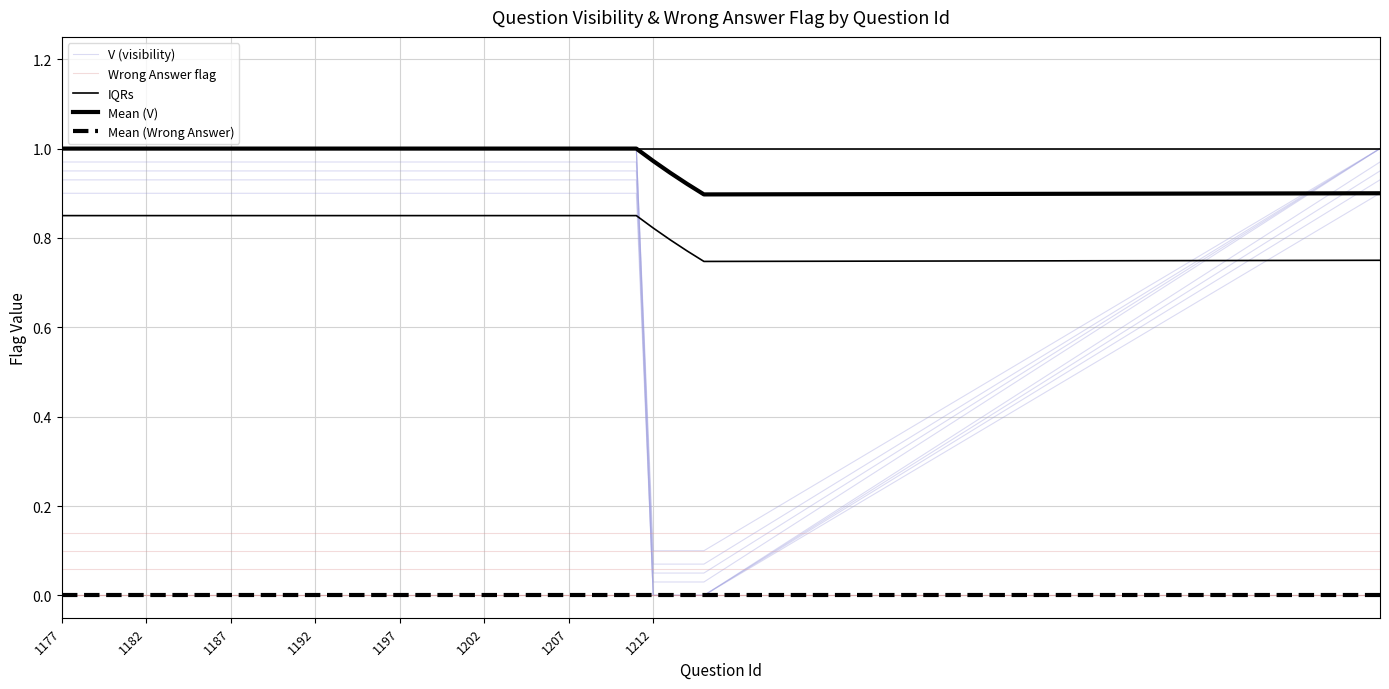

How many series are shown in this chart?

5